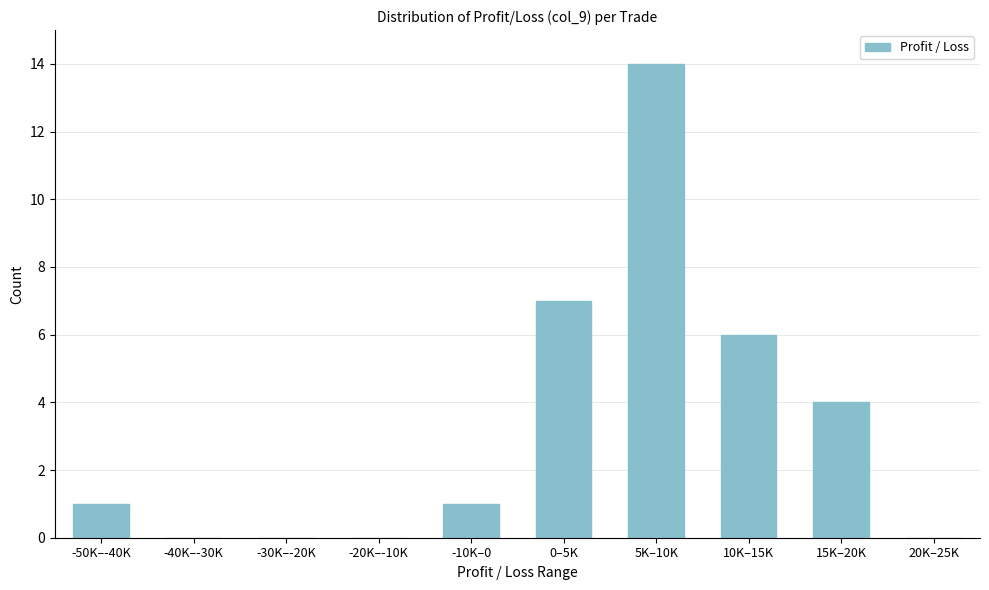

Reading right to left, list all the values displayed in this chart.

20K–25K=0	15K–20K=4	10K–15K=6	5K–10K=14	0–5K=7	-10K–0=1	-20K–-10K=0	-30K–-20K=0	-40K–-30K=0	-50K–-40K=1